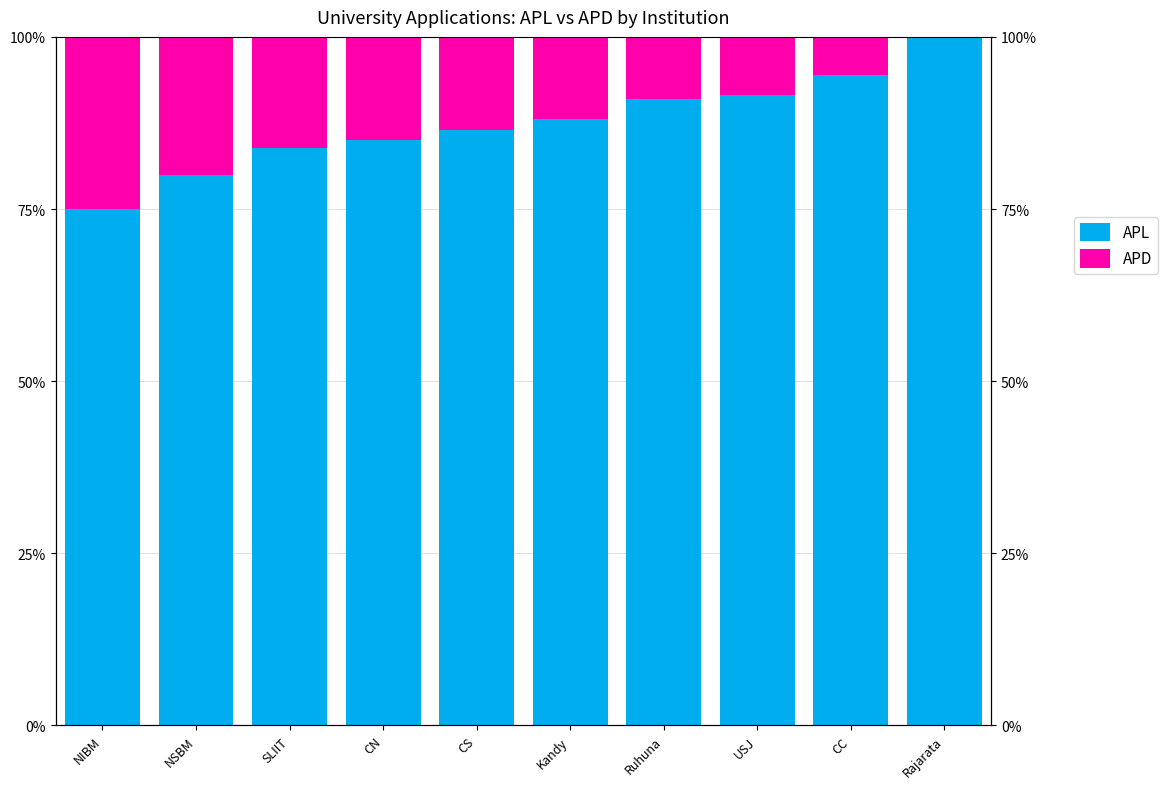

How many groups of bars are there?

10